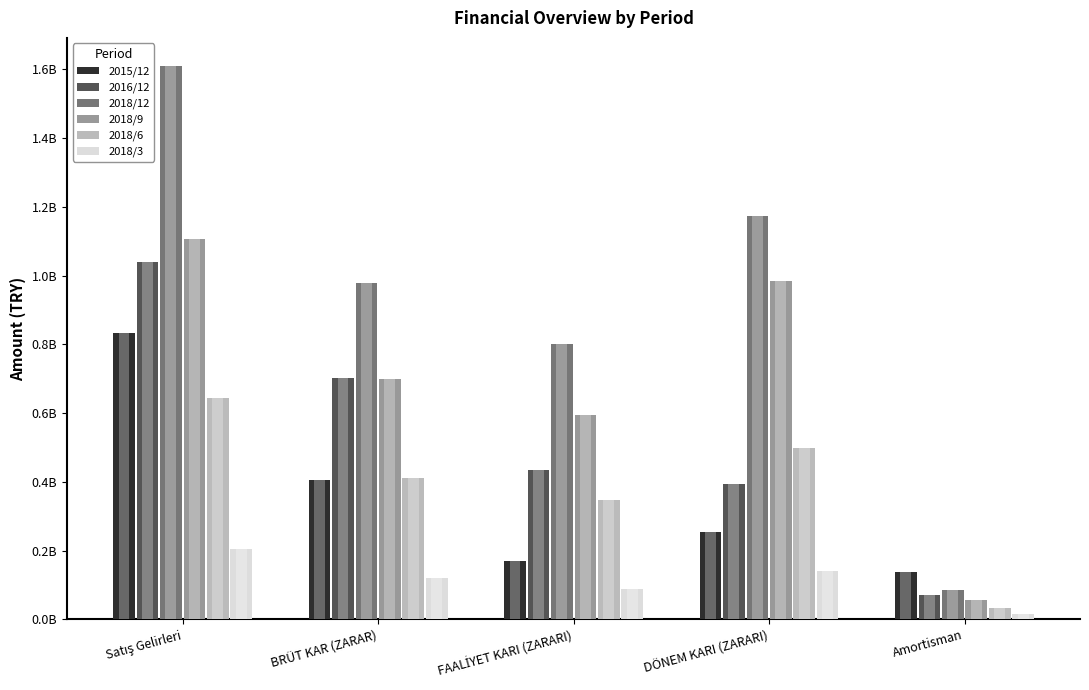

Is the value of 2016/12 at FAALİYET KARI (ZARARI) greater than the value of 2015/12 at Amortisman?

Yes